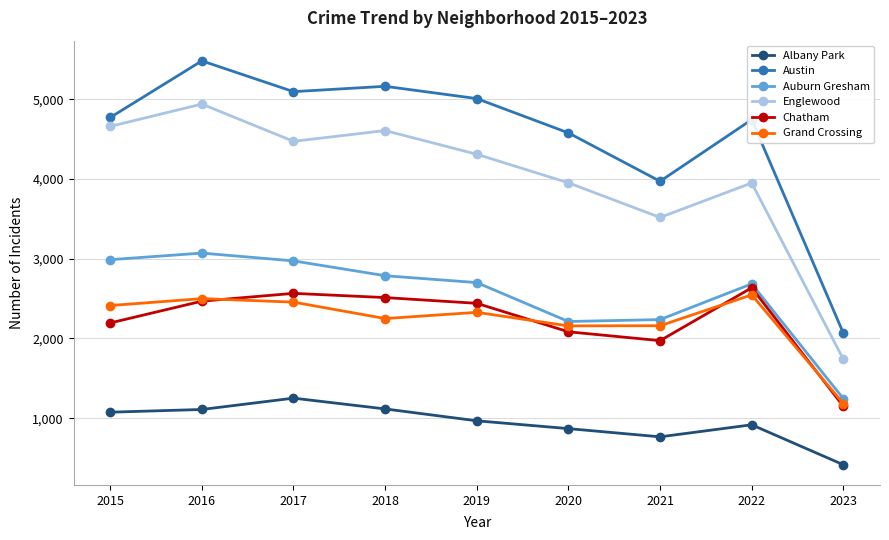

True or false: Austin and Chatham intersect in this chart.

False